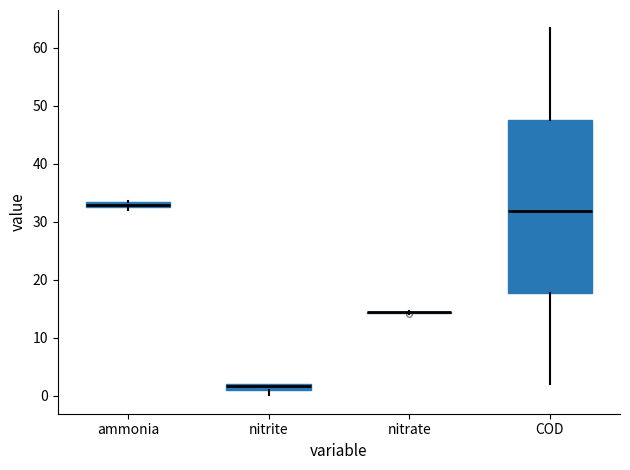

Comparing the boxes themselves (not the whiskers), which one is the tallest?

COD